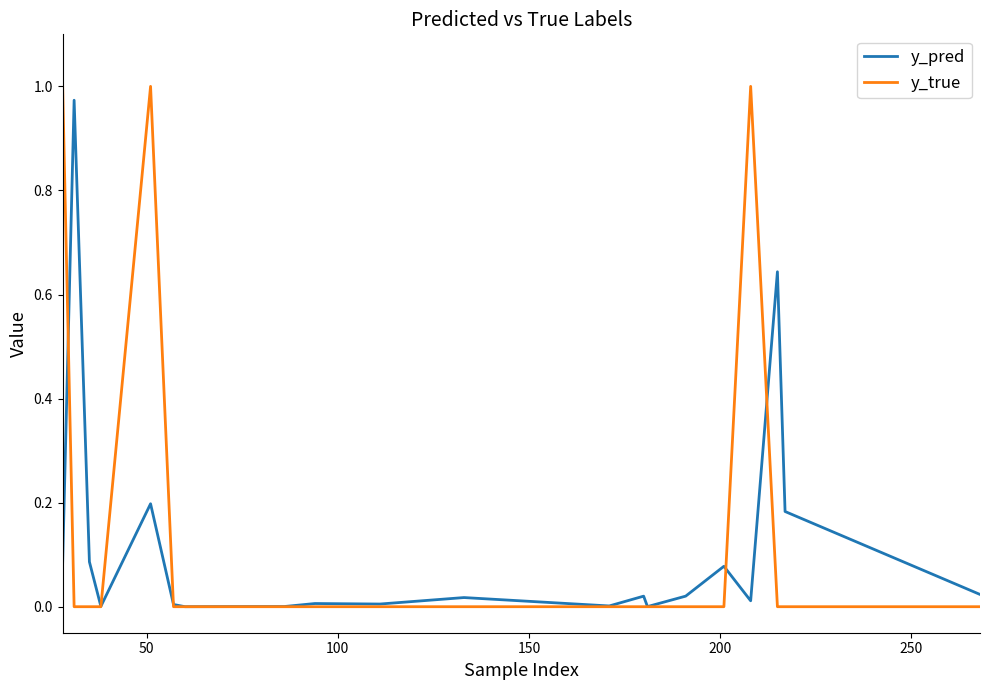

Which series has the largest range (max minus min)?

y_true